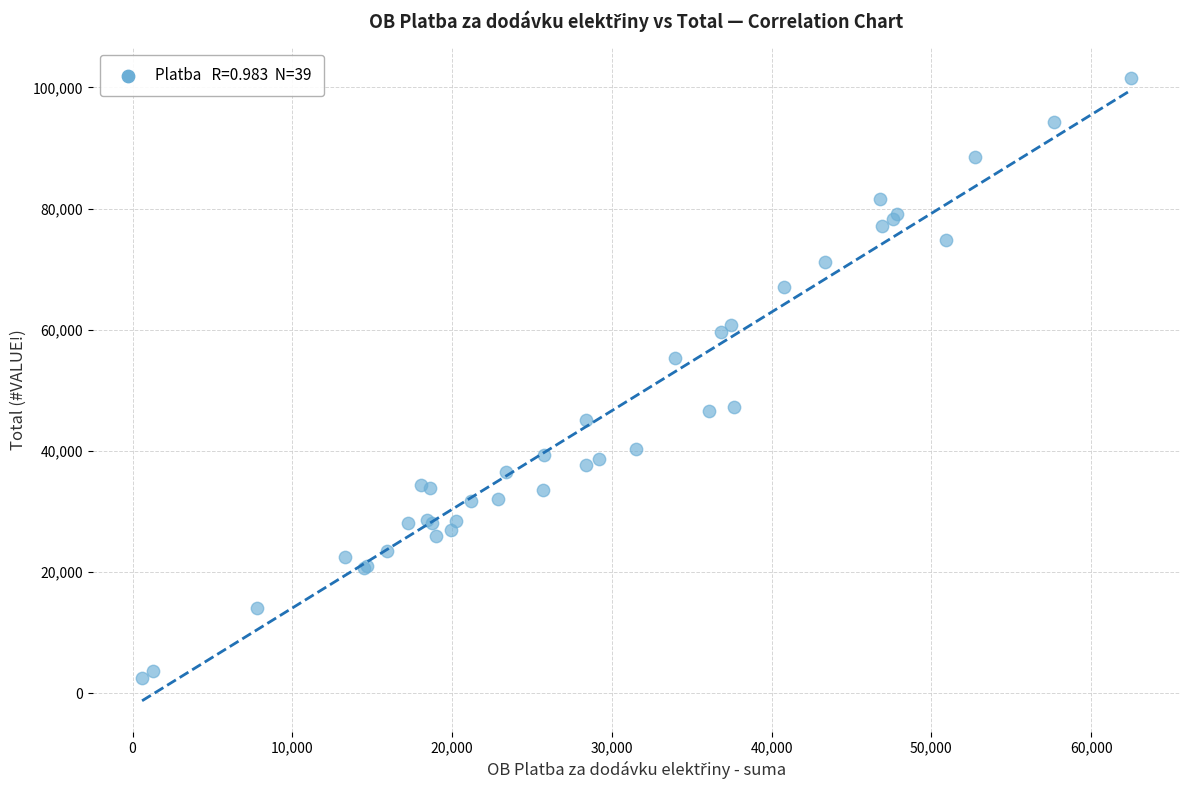

What Y value in the scatter plot is closest to 52013?

55271.7